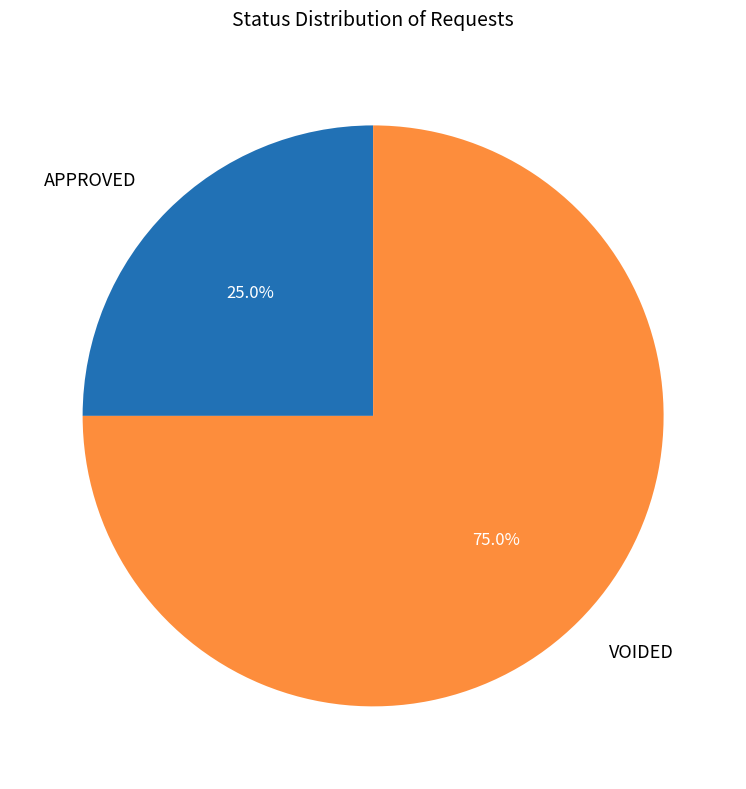

To the nearest percent, what is the difference between the VOIDED and APPROVED slice percentages?

50%